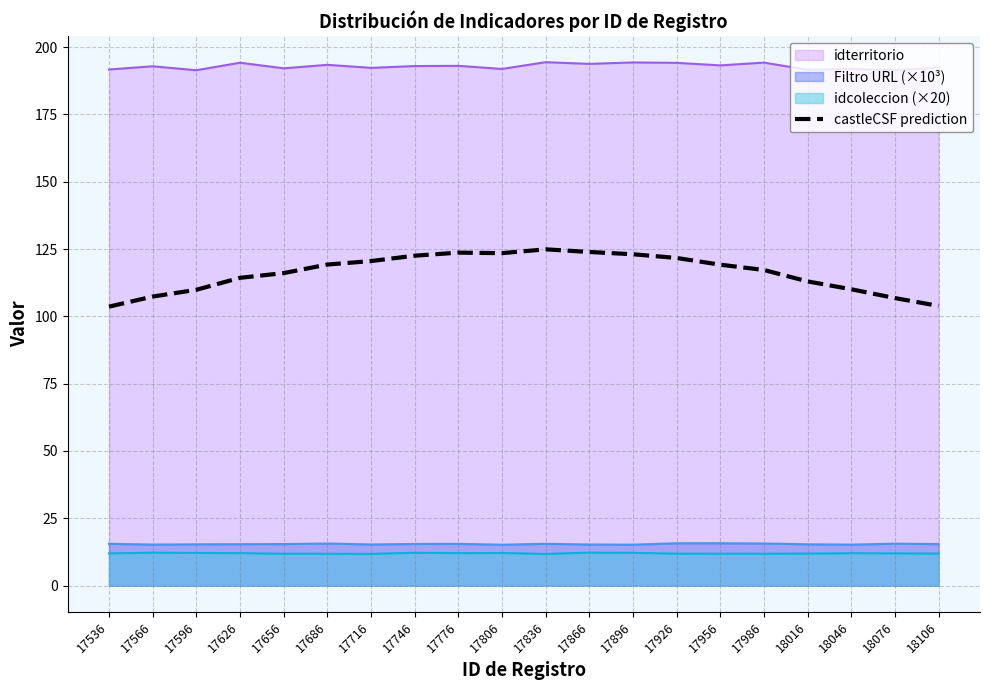

Reading left to right, transcribe all the data shown in this chart.

103.6	107.3	109.9	114.3	116.1	119.2	120.5	122.5	123.7	123.5	124.9	123.9	123.1	121.7	119.2	117.2	113.0	110.1	106.8	103.9